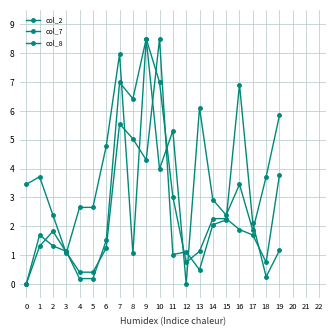

Is it true that col_7 equals 7.5 at 11?

False